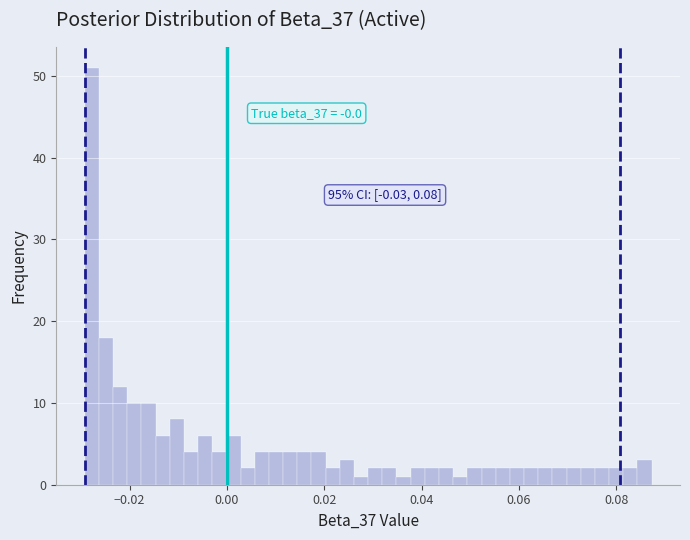

Around what value on the x-axis is the tallest bar? Give the approximate position of its centre, as read against the axis.

-0.028